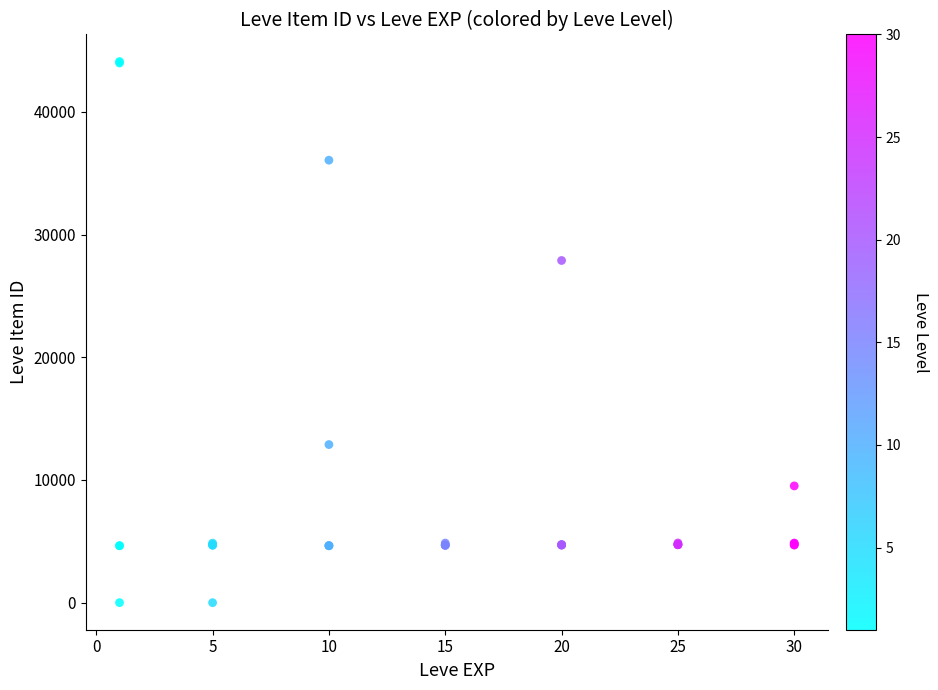

What Y value in the scatter plot is closest to 22048?

27884